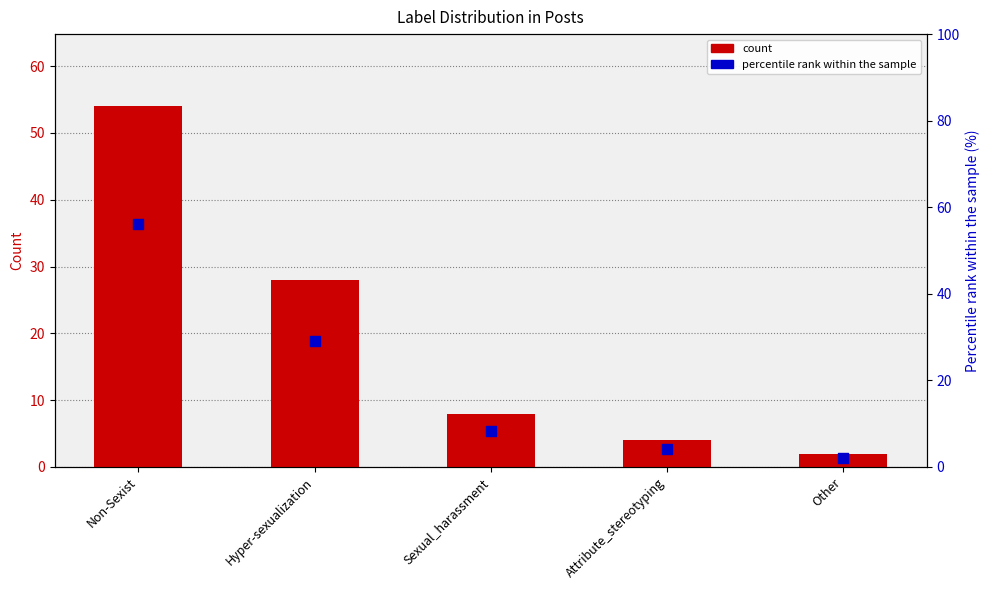

Which series contains the lowest Y value?

count